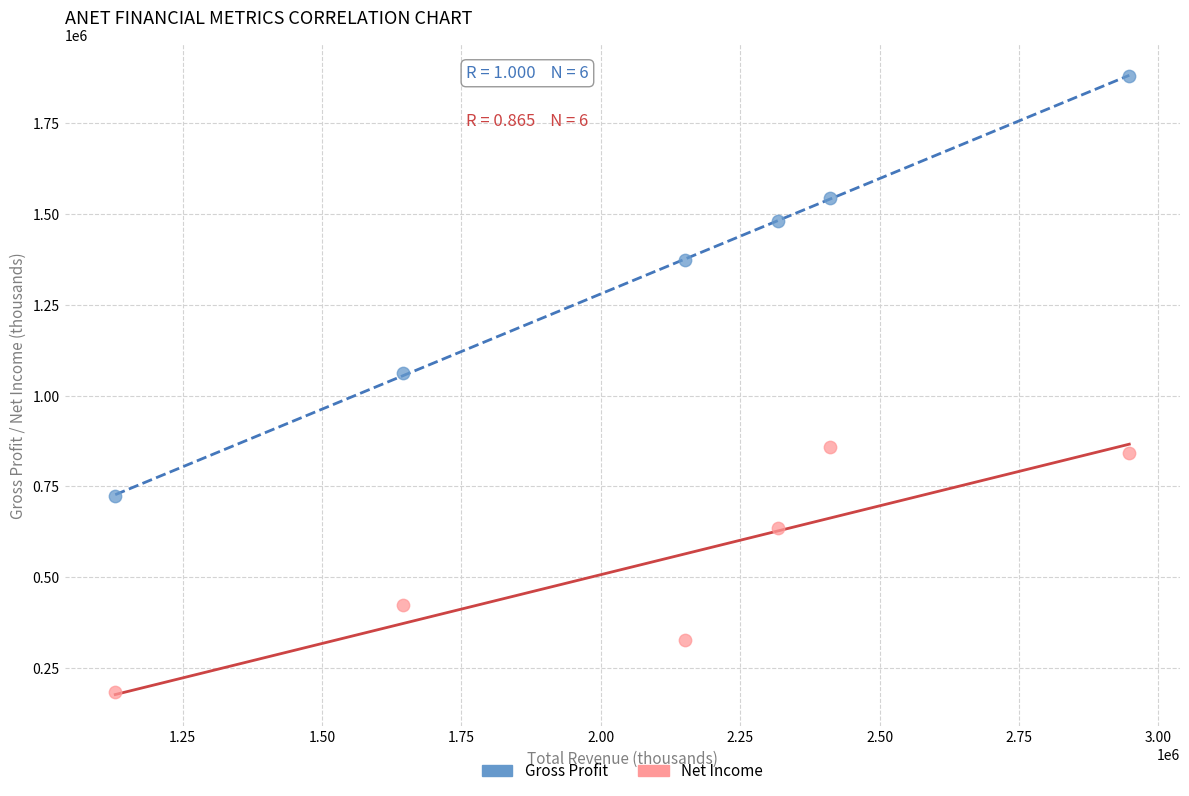

What are all the series names shown in the legend?

Gross Profit, Net Income